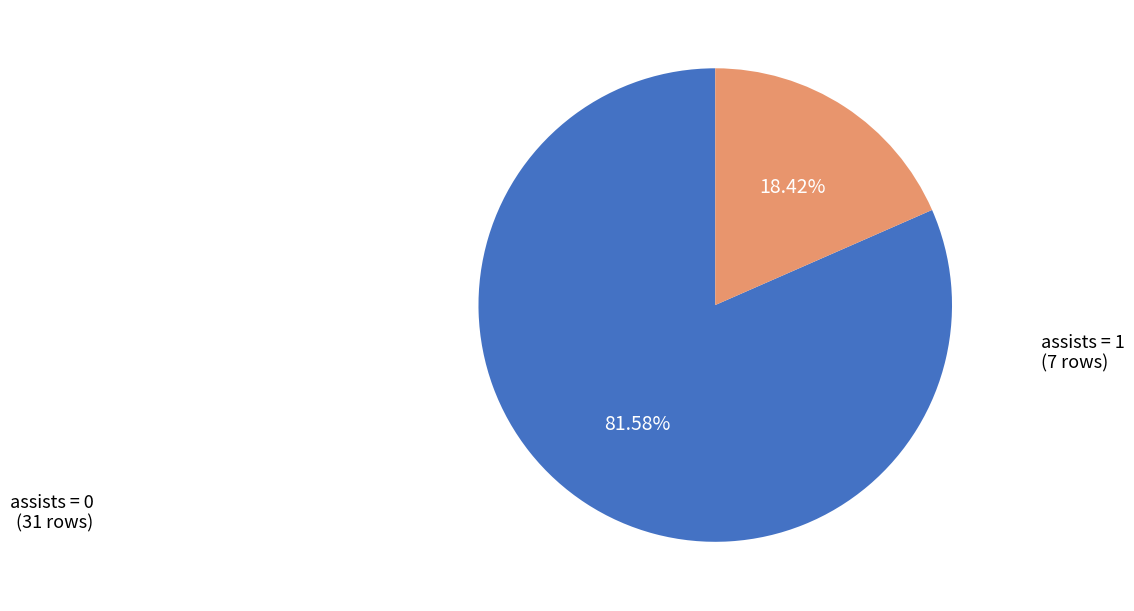

Rank the categories by value from lowest to highest.

assists = 1, assists = 0